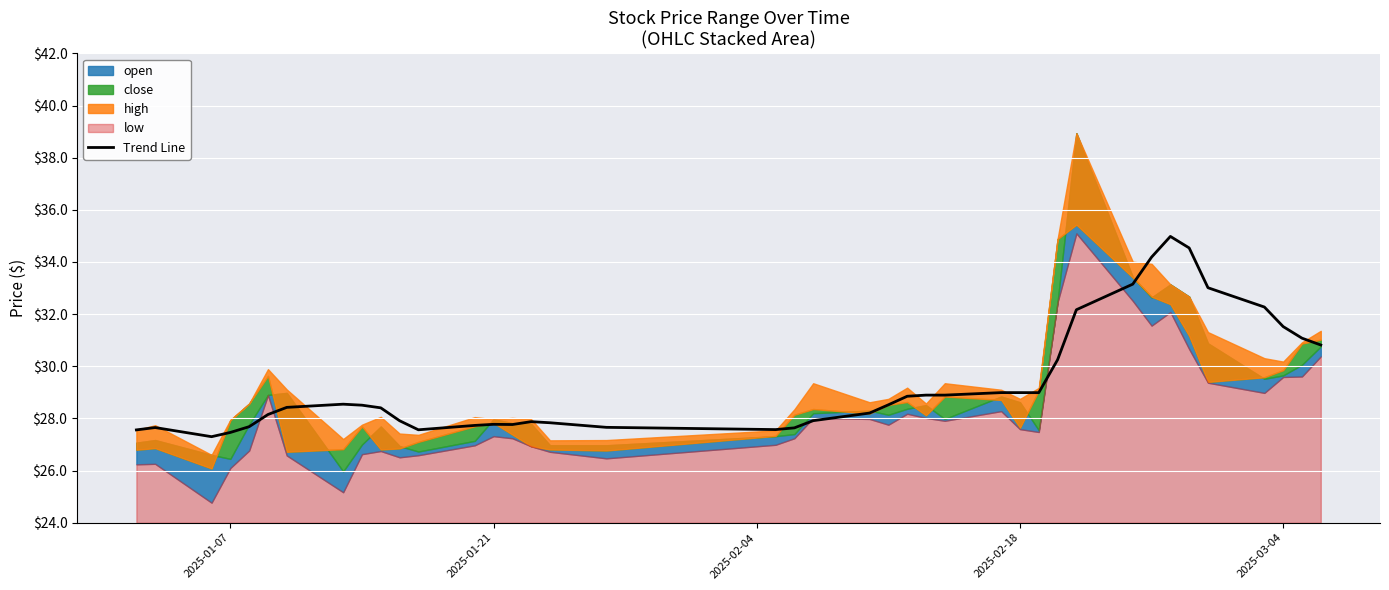

What is the average value?

29.3